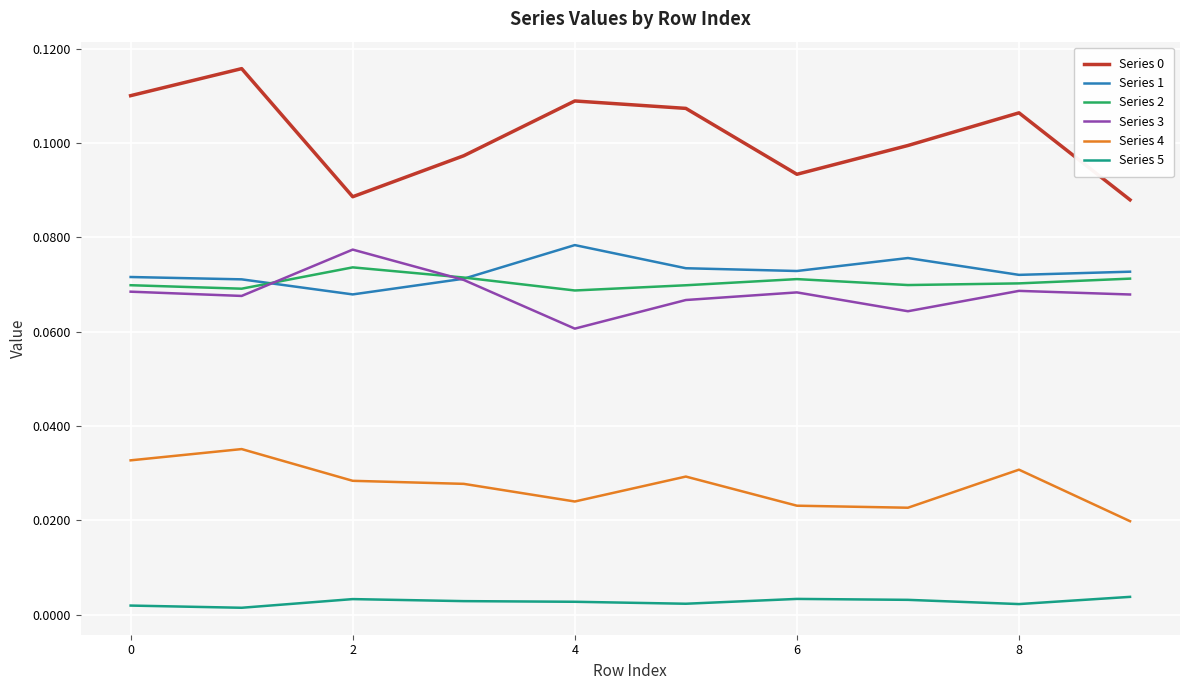

True or false: Series 1 and Series 4 cross at least once.

False